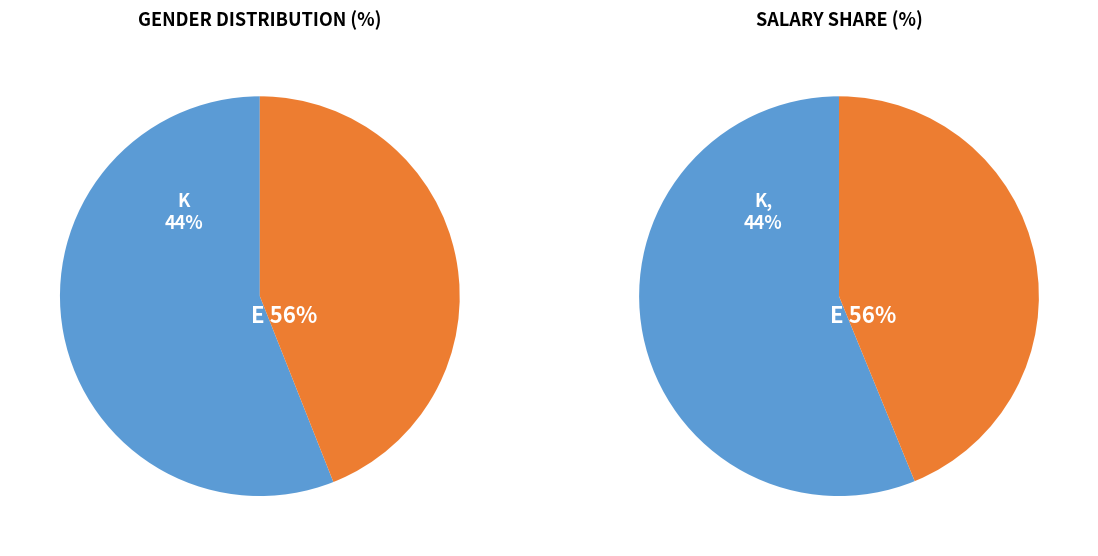

How many slices are in this pie chart?

2